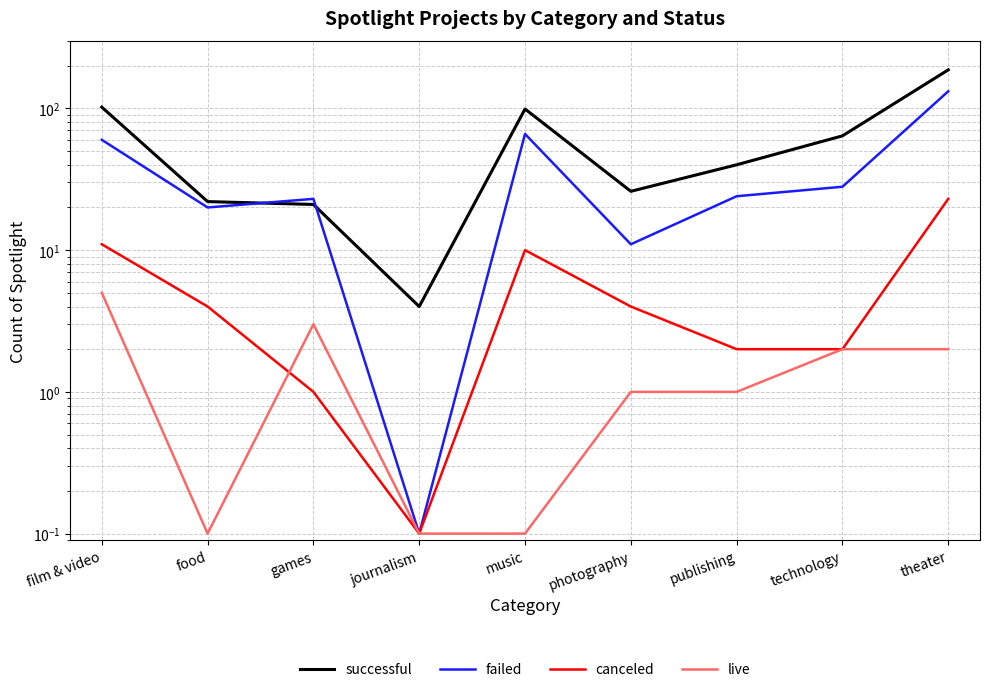

What is the total value across all series at photography?

42.0